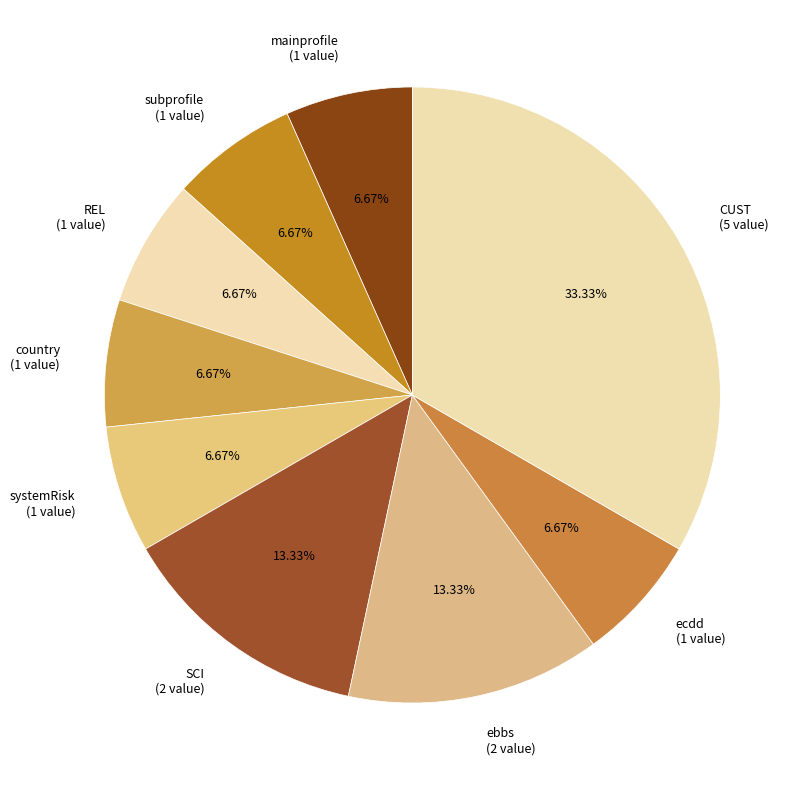

What is the ratio of the value at SCI (2 value) to the value at systemRisk (1 value)?

2.0